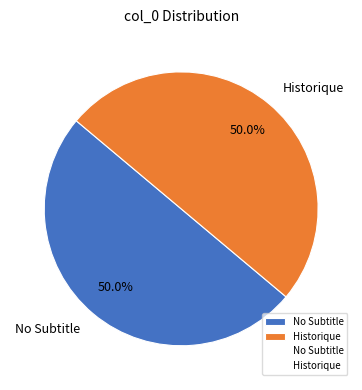

To the nearest percent, what is the average slice percentage?

50%